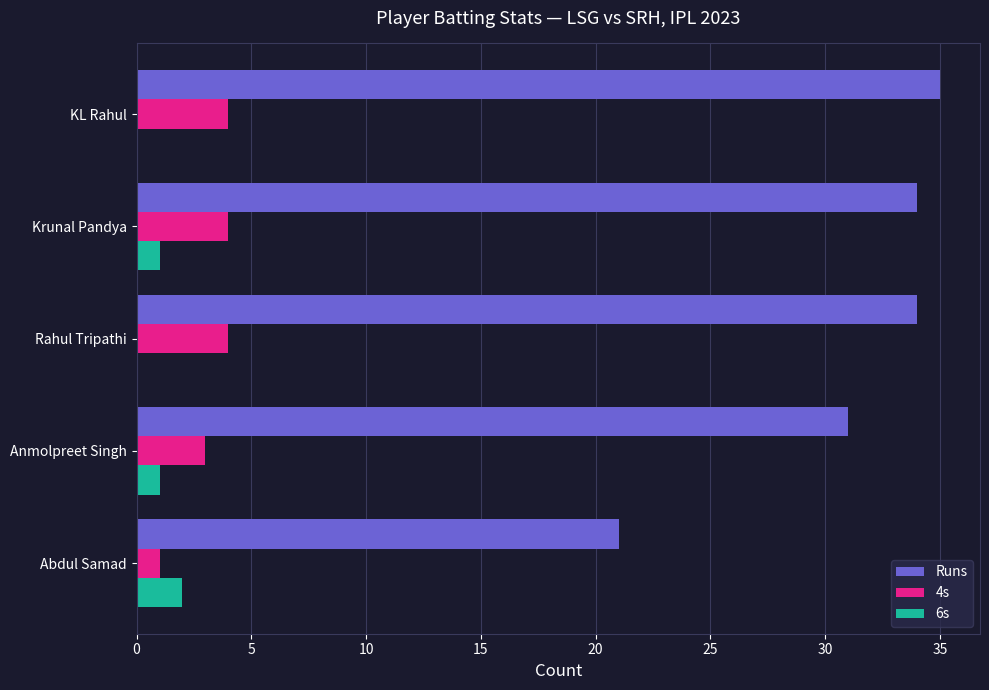

The 4s series shows 1 at Abdul Samad. True or false?

True